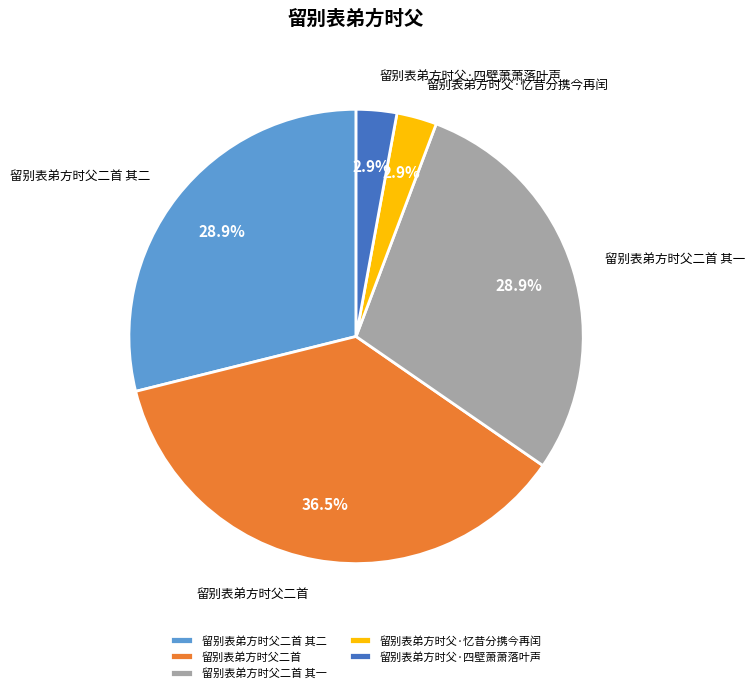

Approximately how many times larger is the value at 留别表弟方时父二首 其一 compared to 留别表弟方时父二首?

0.8